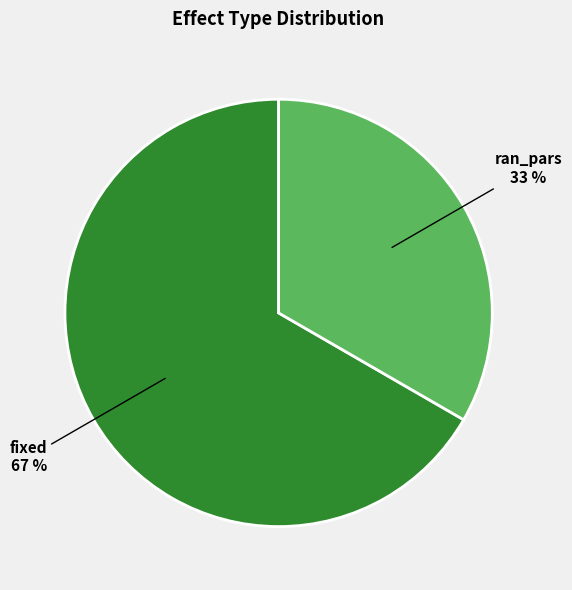

What is the largest slice in the pie chart?

fixed